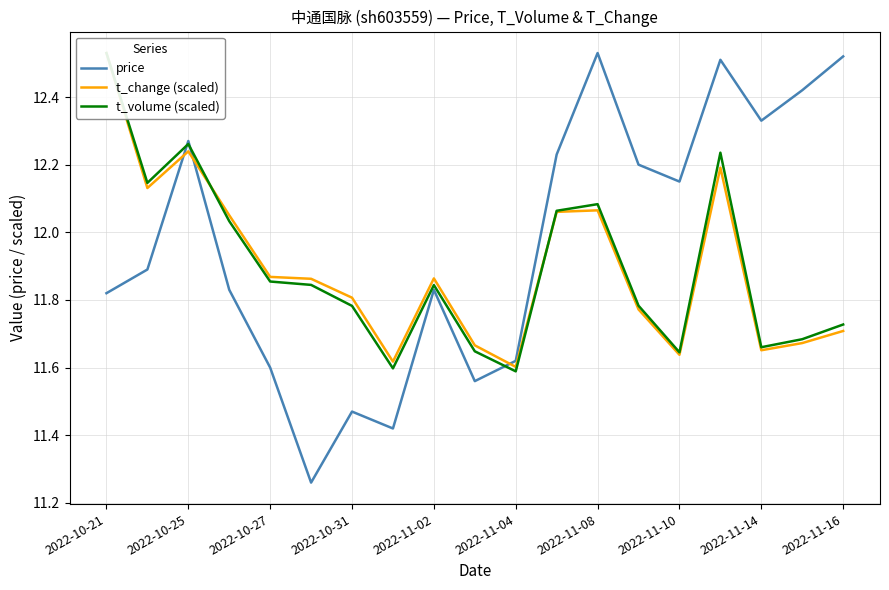

Is it true that price equals 4.9 at 2022-11-02?

False